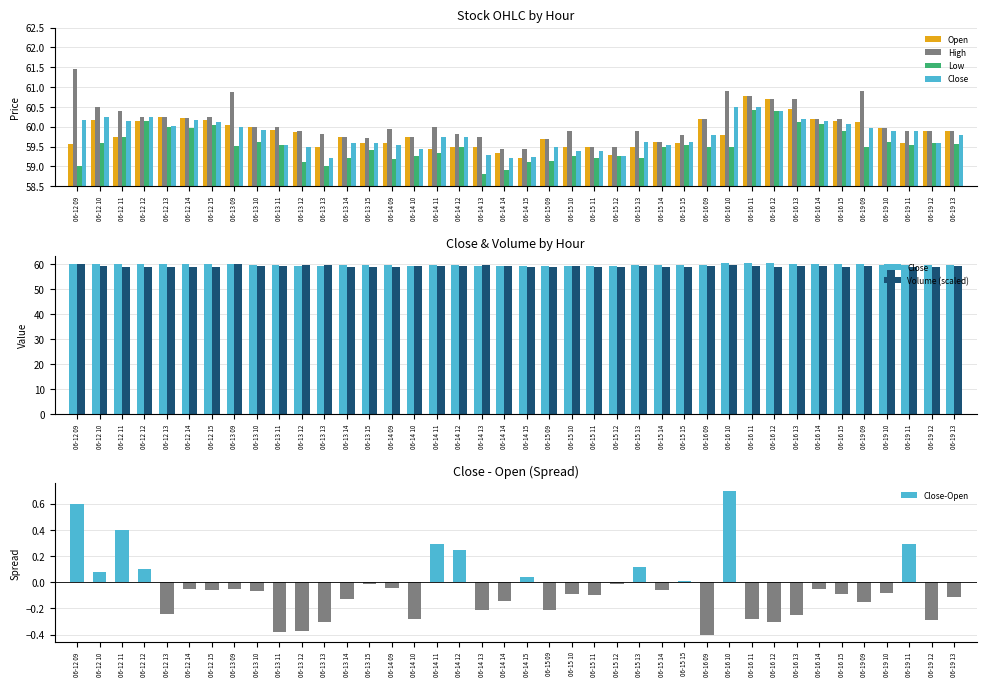

Which series has the largest range (max minus min)?

High